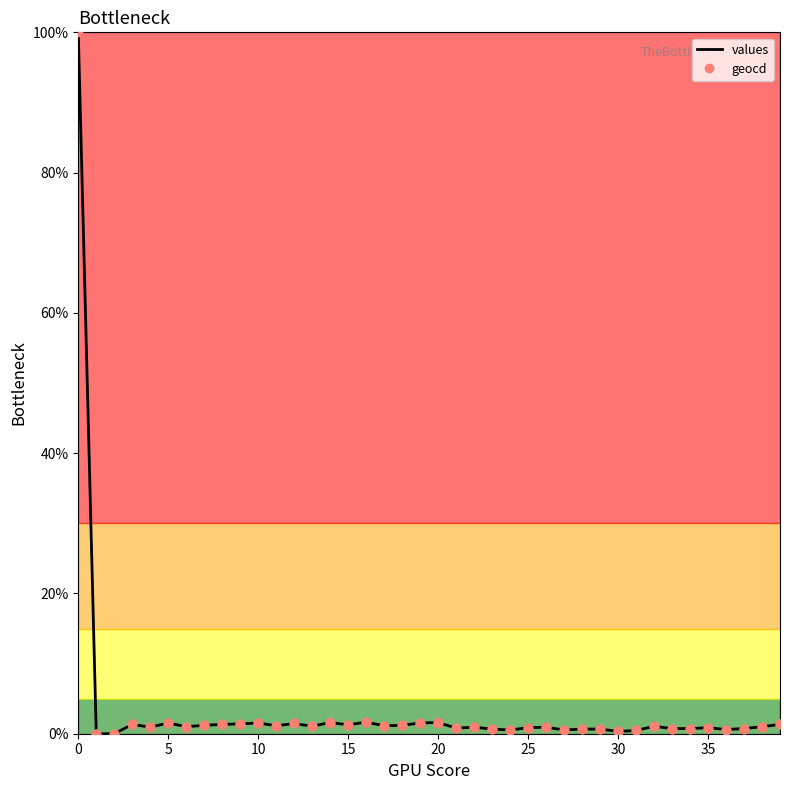

Is it true that values equals 0.9 at 35?

True